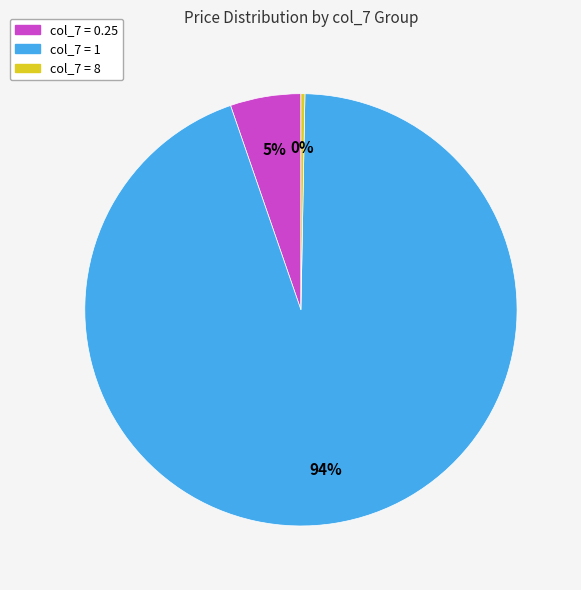

Count the number of slices in the pie.

3